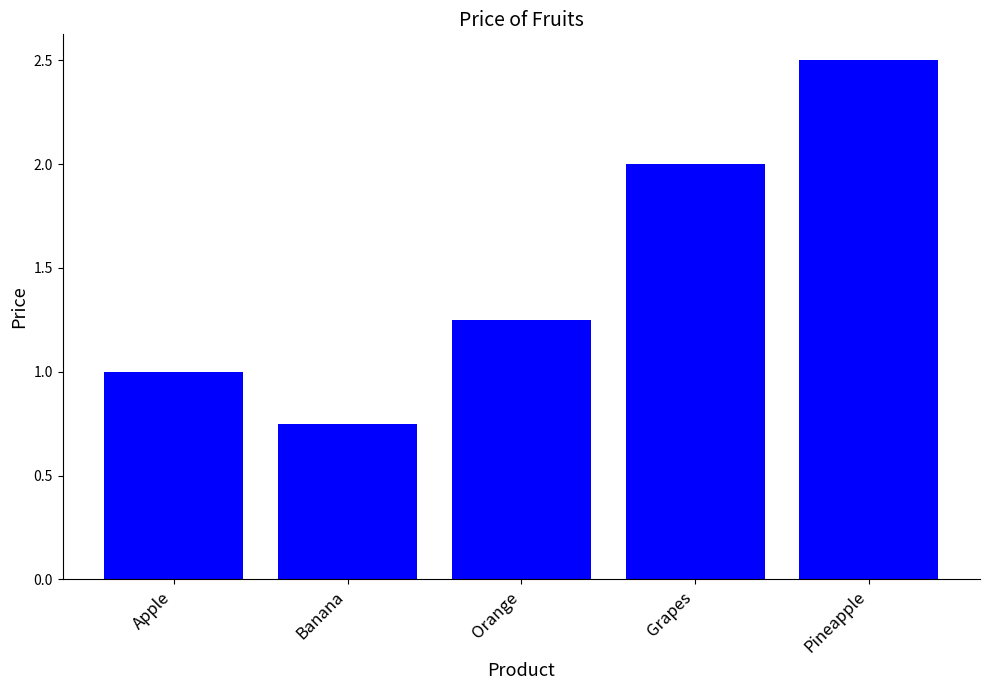

What is the difference between the maximum and second lowest values?

1.5